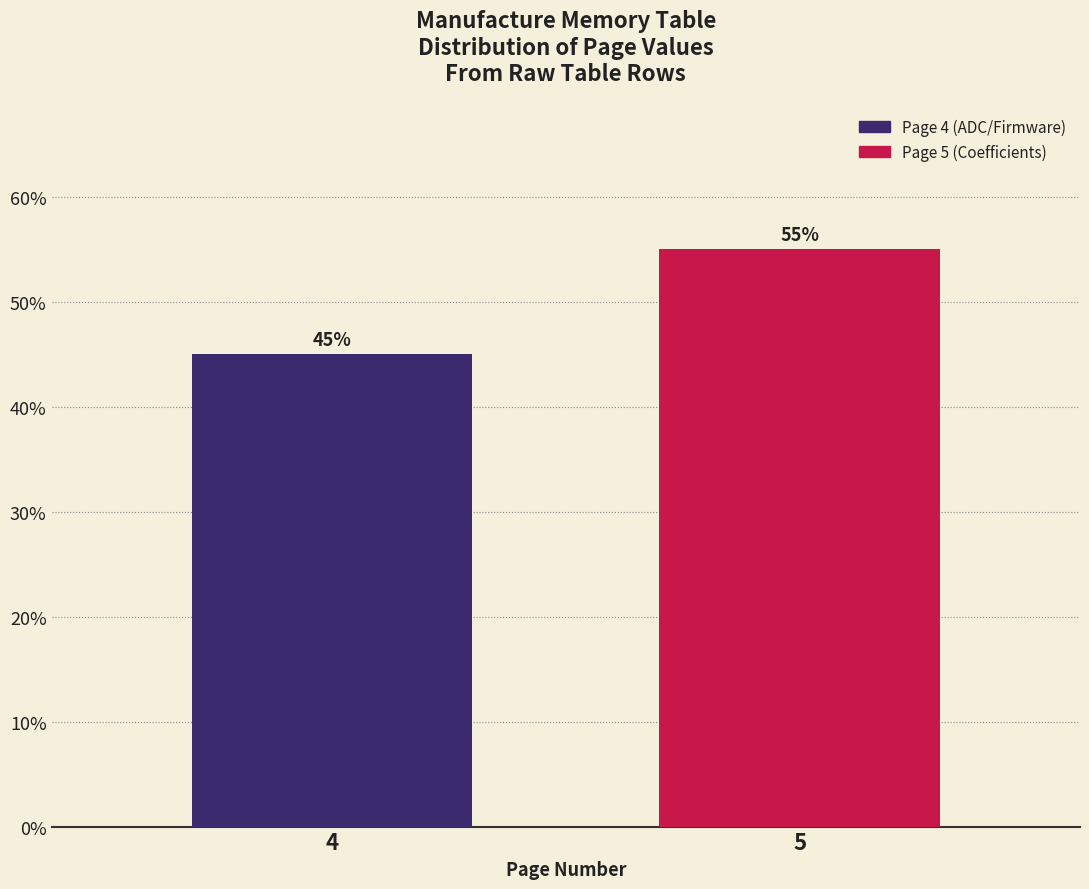

Reading left to right, extract all data points from this chart.

45.0	55.0